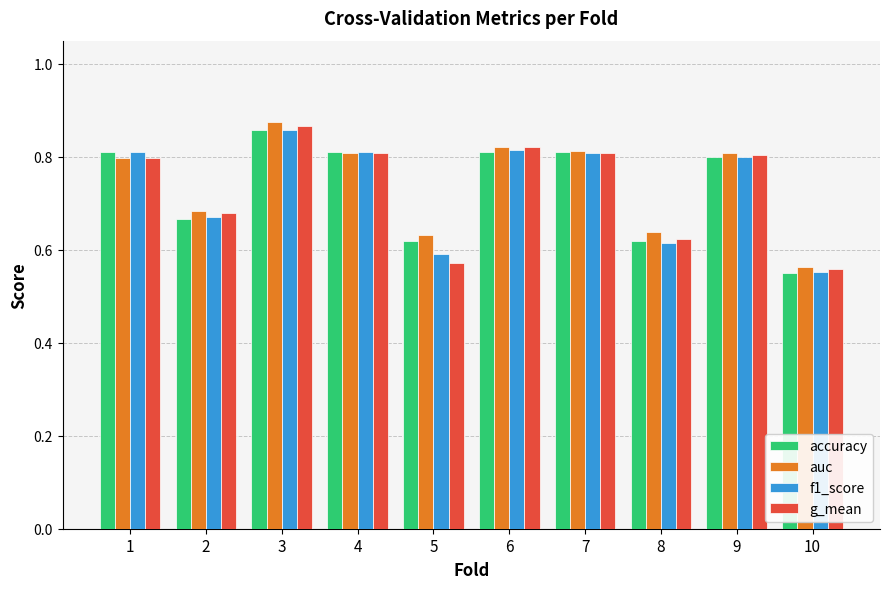

The g_mean series shows 0.6 at 5. True or false?

True